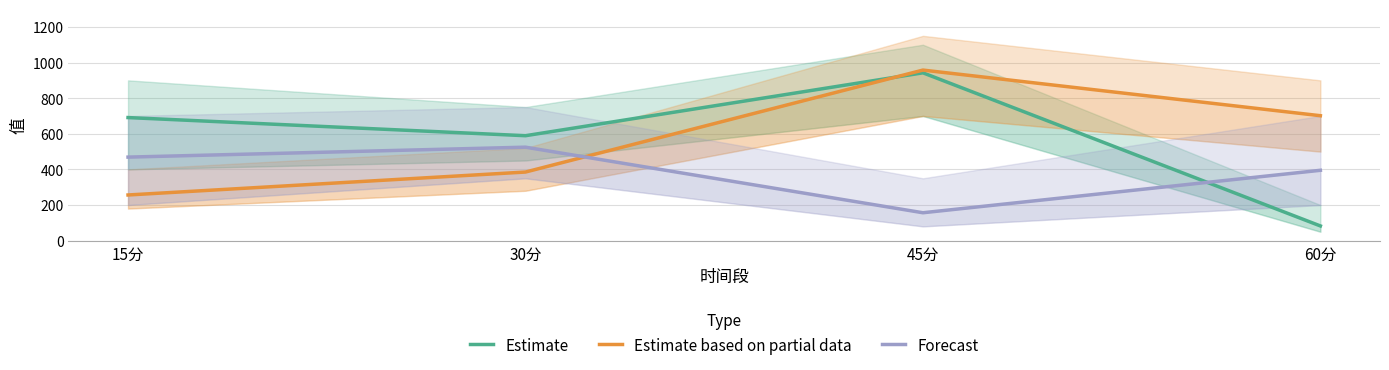

At which label is Estimate based on partial data closest to 607?

60分